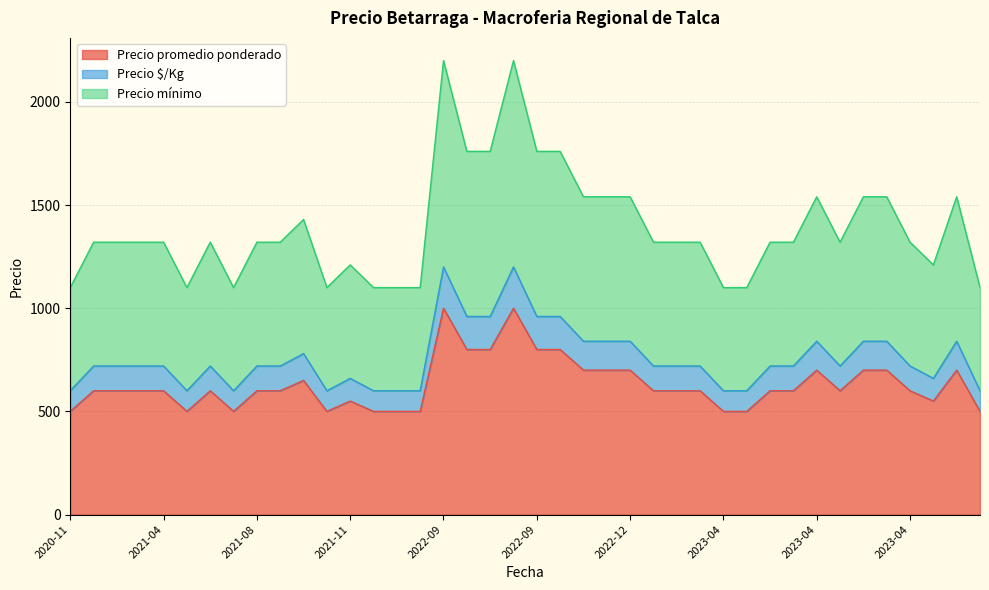

Which series has the largest total across all categories?

Precio promedio ponderado